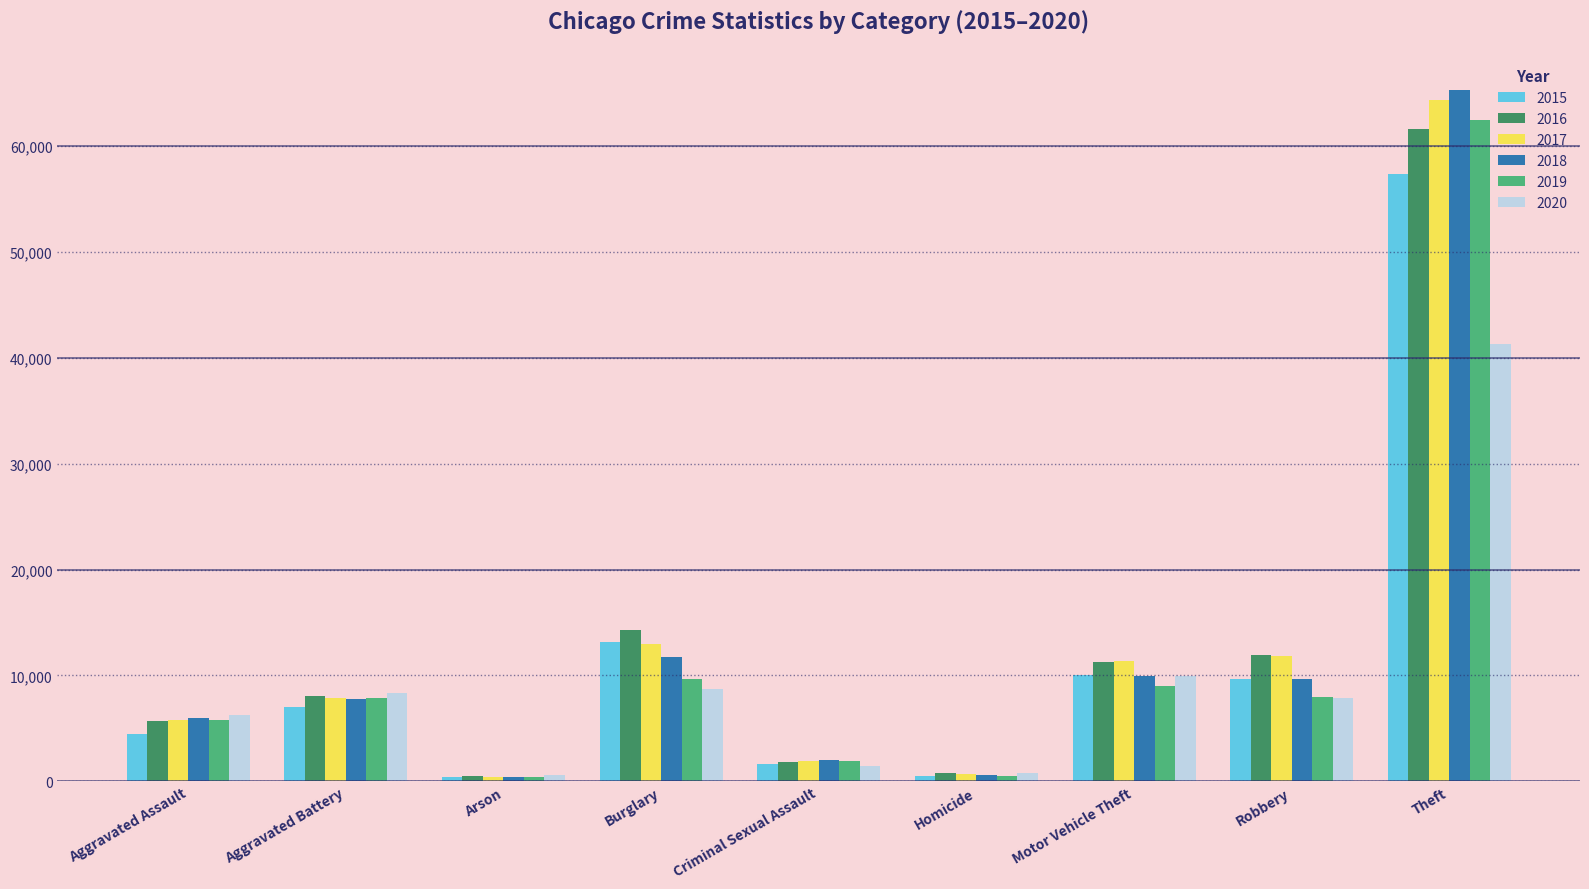

How many bars are there in total?

54